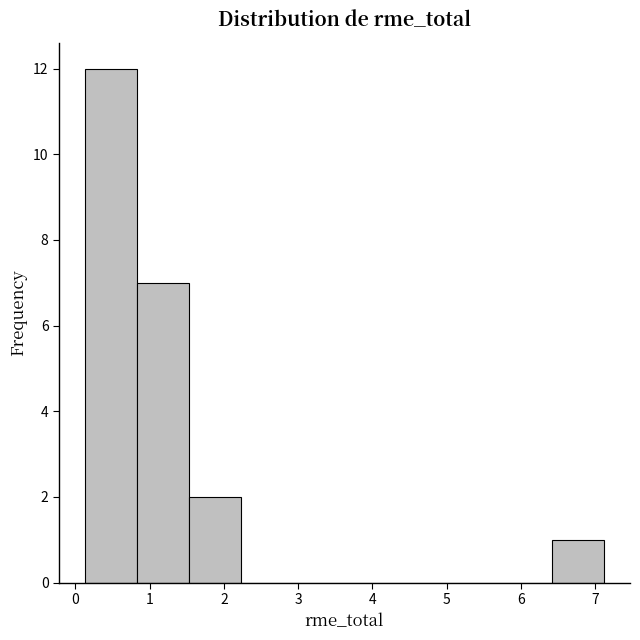

Reading left to right, transcribe this chart: for each bar, give the range it covers on the x-axis and its height. Neither the bar edges nor the heights are printed on the chart, so give them approximately, as read against the axes.

0.1 to 0.8: 12
0.8 to 1.5: 7
1.5 to 2.2: 2
2.2 to 2.9: 0
2.9 to 3.6: 0
3.6 to 4.3: 0
4.3 to 5.0: 0
5.0 to 5.7: 0
5.7 to 6.4: 0
6.4 to 7.1: 1